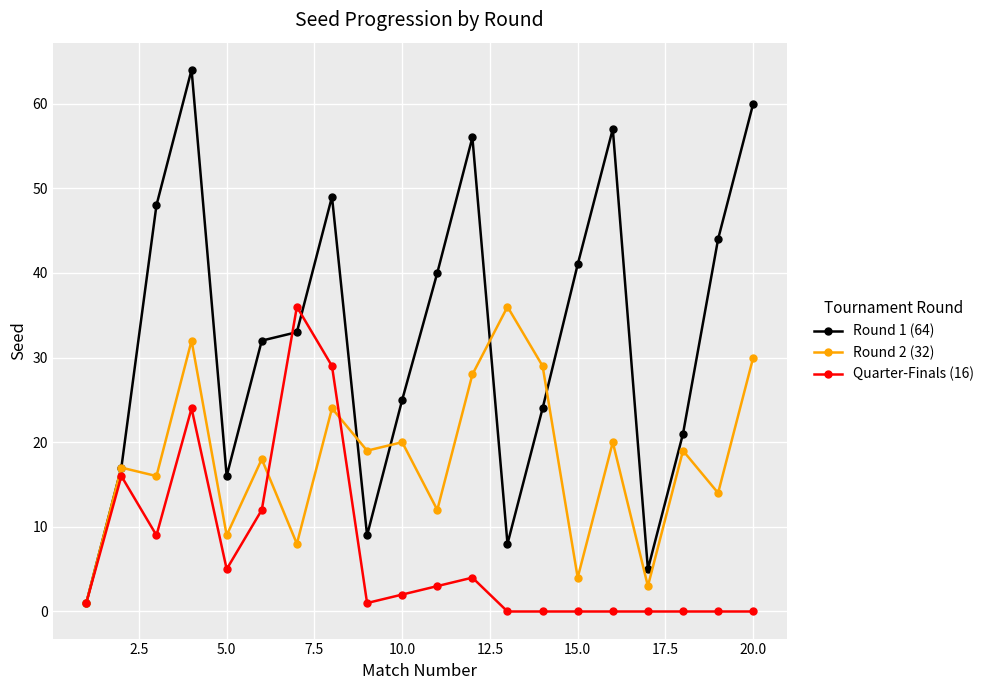

What is the greatest value displayed?

64